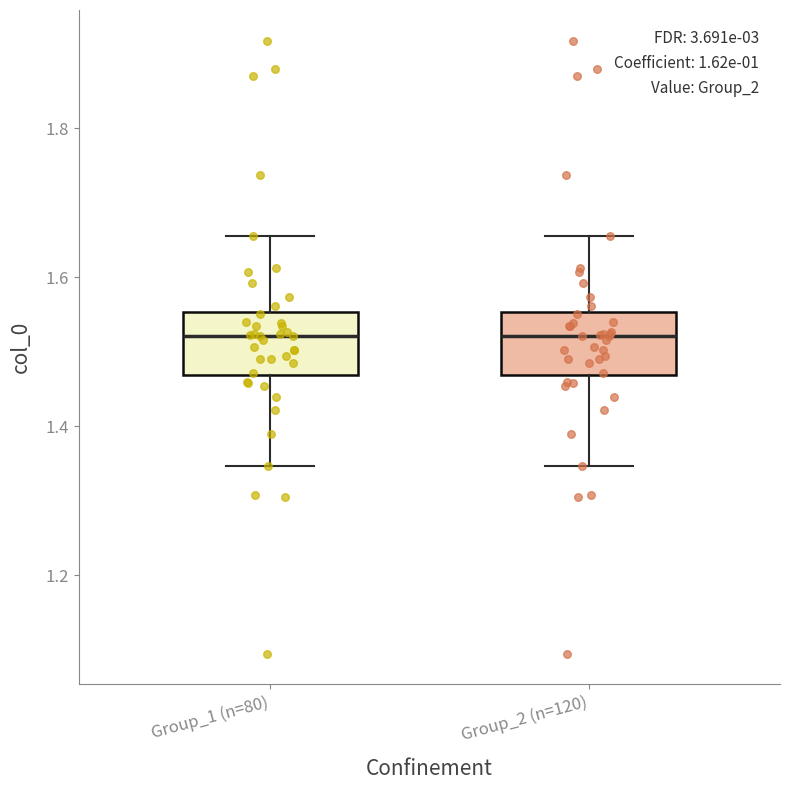

Reading left to right, transcribe this box plot: for each box, give where its median line is, the range the box spans, and where its two whiskers end, as read against the y-axis. The values are not printed on the chart, so give them approximately, as read against the axis.

Group_1 (n=80): median 1.52, box 1.46 to 1.56, whiskers 1.34 to 1.66
Group_2 (n=120): median 1.52, box 1.46 to 1.56, whiskers 1.34 to 1.66